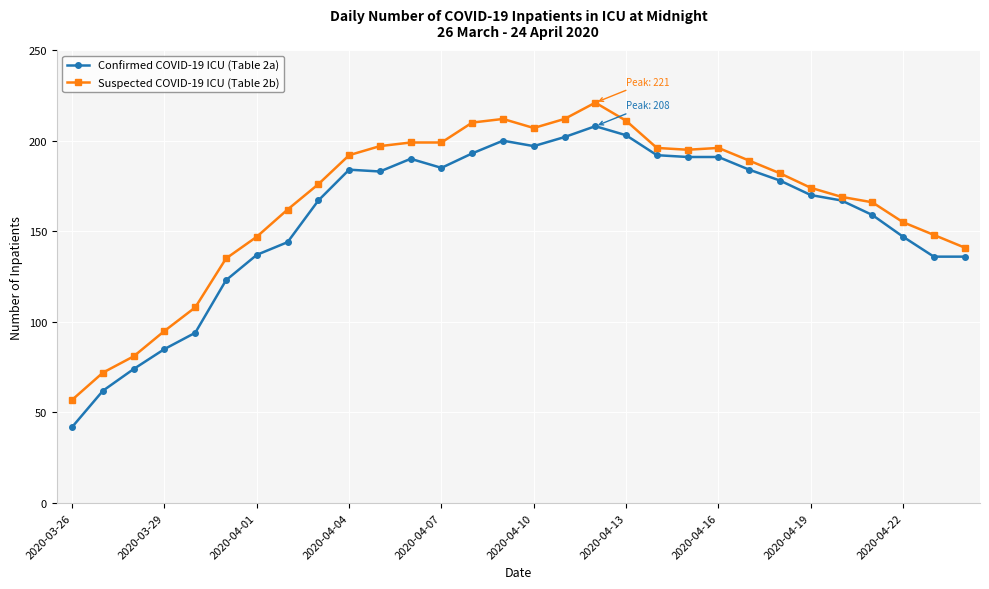

Rank the series by their maximum value, from lowest to highest.

Confirmed COVID-19 ICU (Table 2a), Suspected COVID-19 ICU (Table 2b)